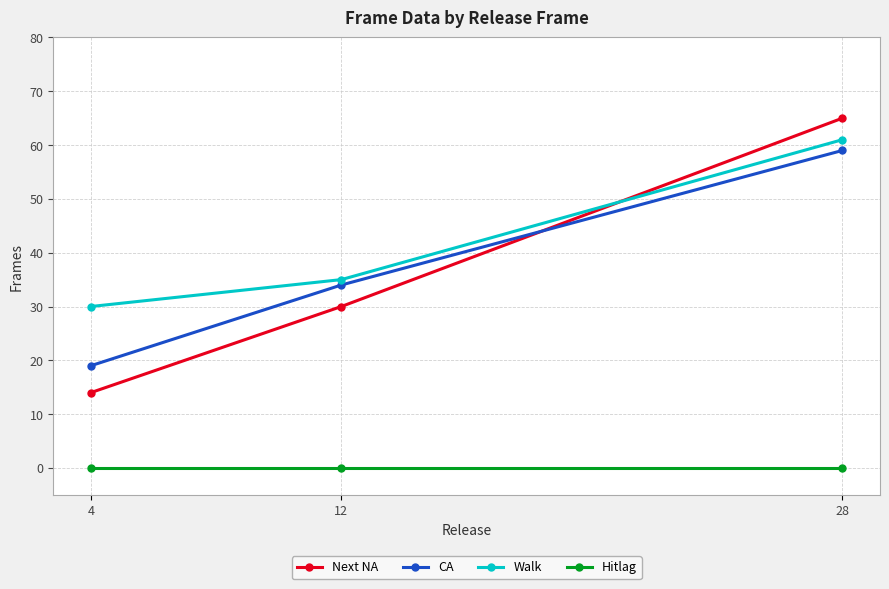

What is the value of the Walk point at the 3rd from the left?

61